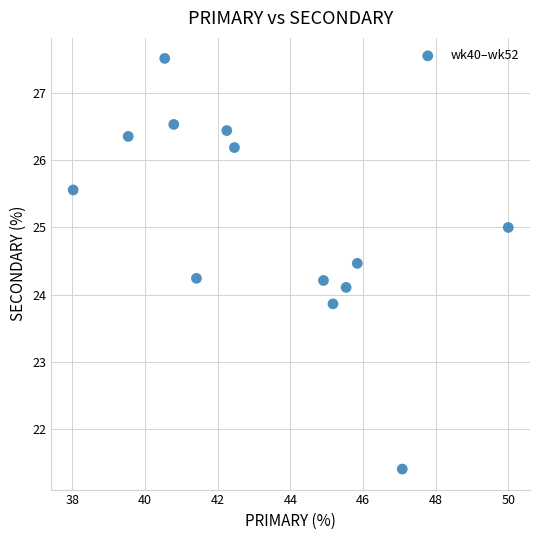

What is the range of X values (max minus min)?

12.0